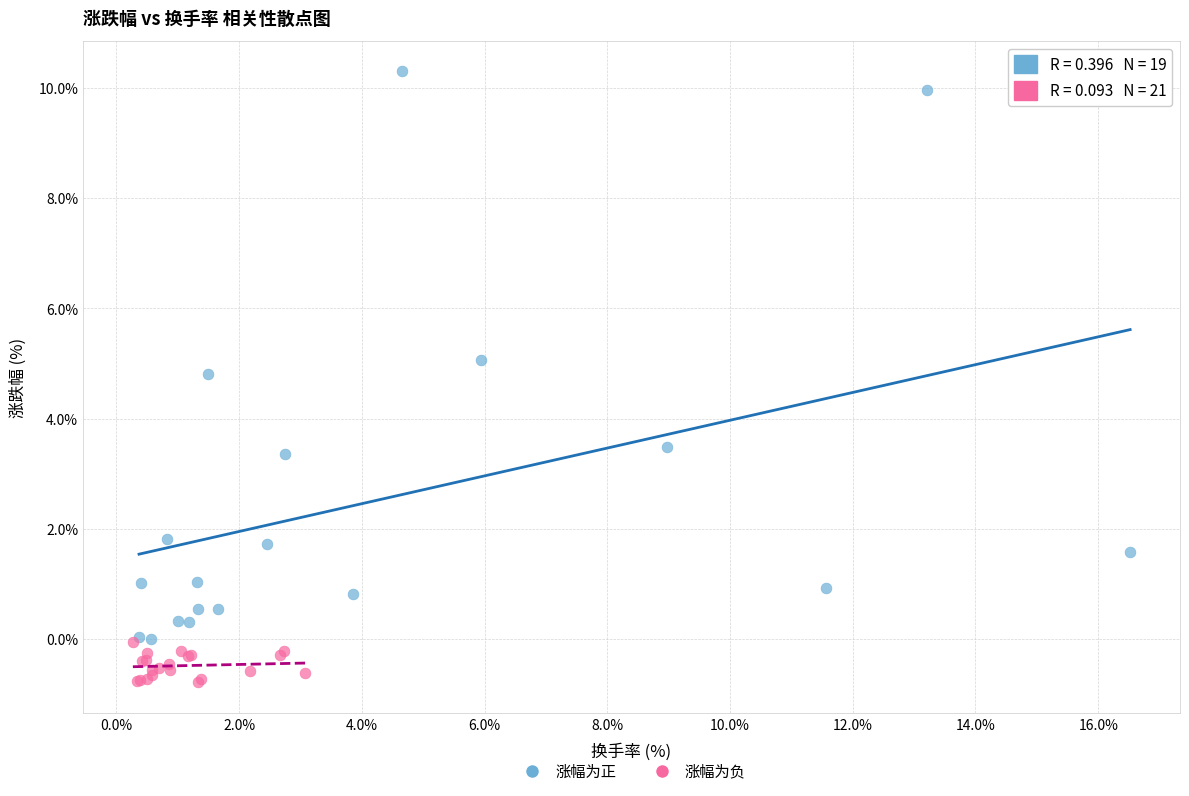

Which series has the widest spread of Y values?

涨幅为正